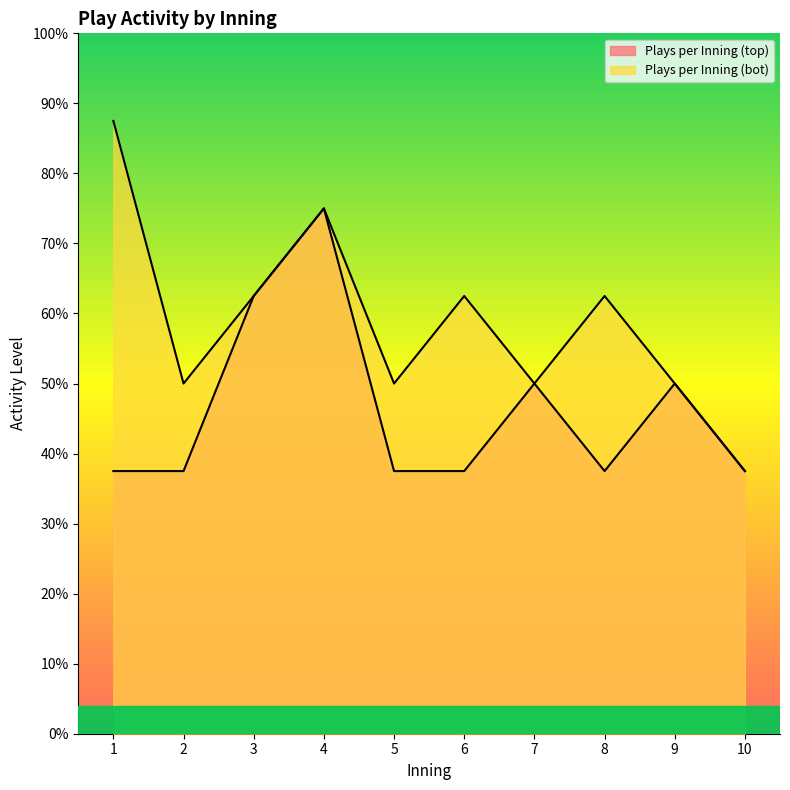

In Plays per Inning (bot), how many points are higher than both neighbors (excluding endpoints)?

3